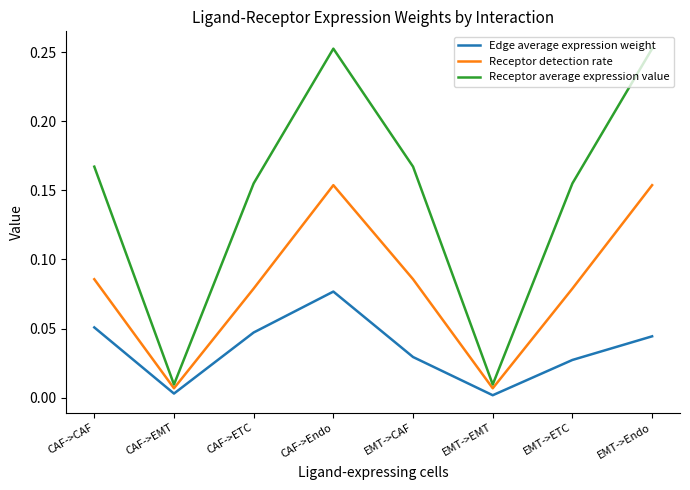

How many interior local peaks does the Receptor detection rate series have?

1